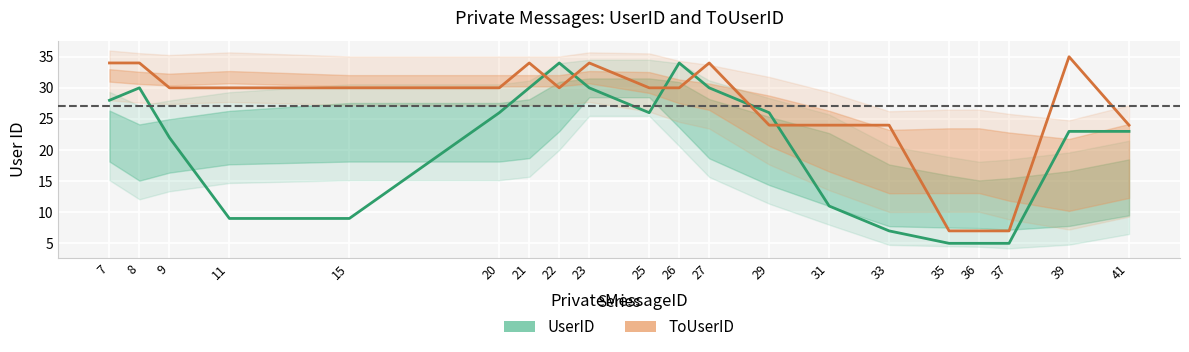

After their last crossing, which series has the higher values: ToUserID or UserID?

ToUserID